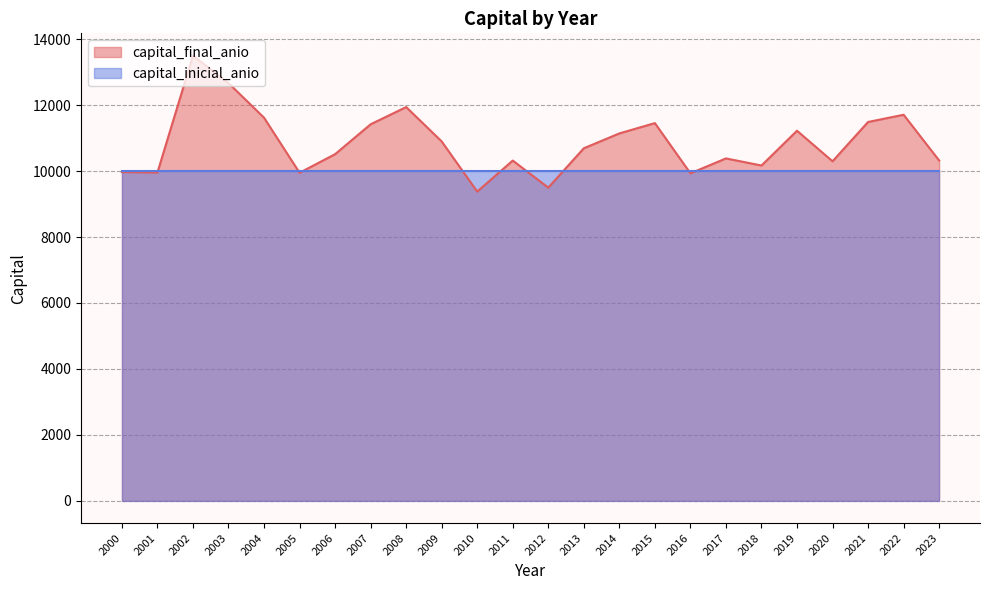

What is the average value?

10851.4